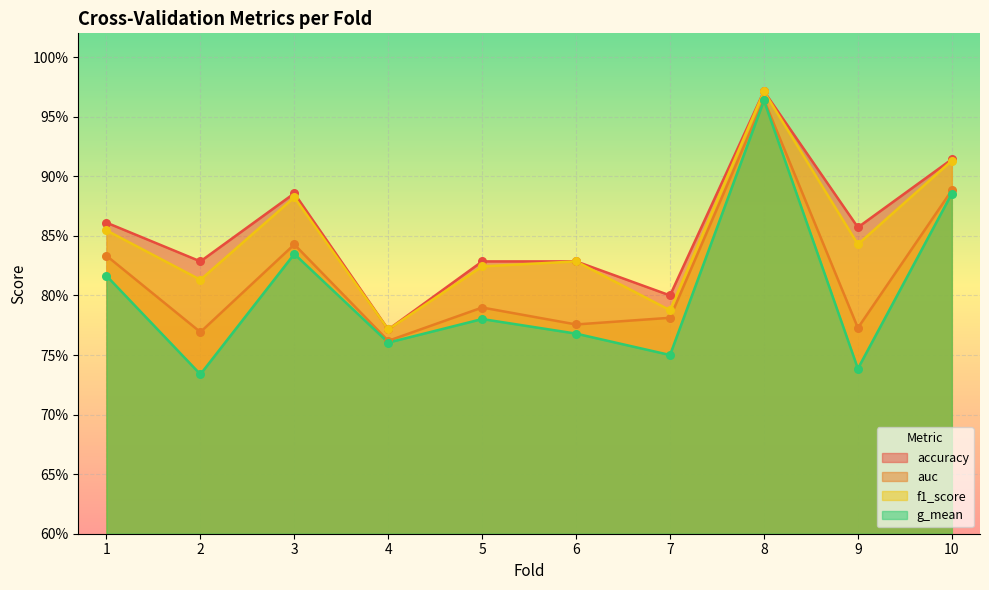

At how many categories does at least one series exceed 0?

10